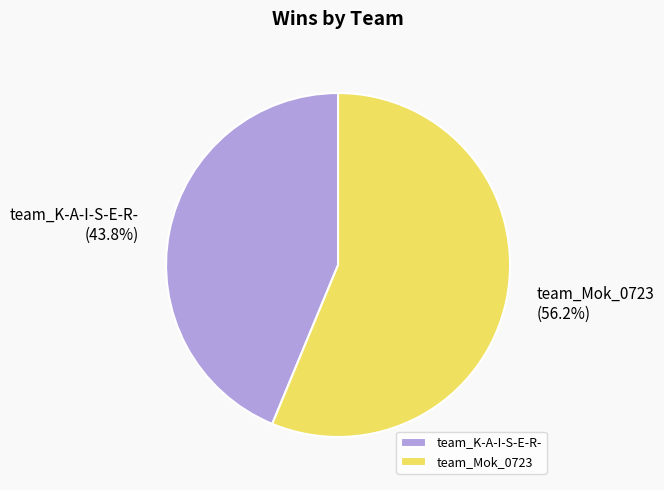

Is team_Mok_0723 the majority of the pie?

Yes